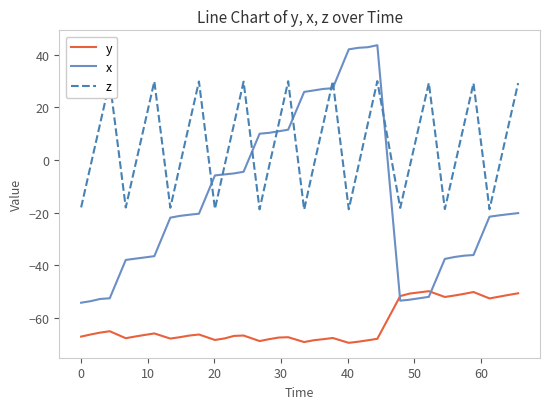

Which series has the largest total across all categories?

z